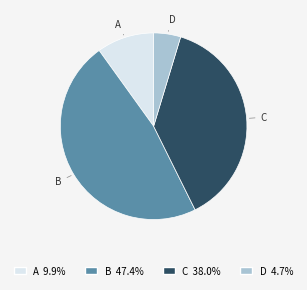

Is there a majority slice in this chart?

No